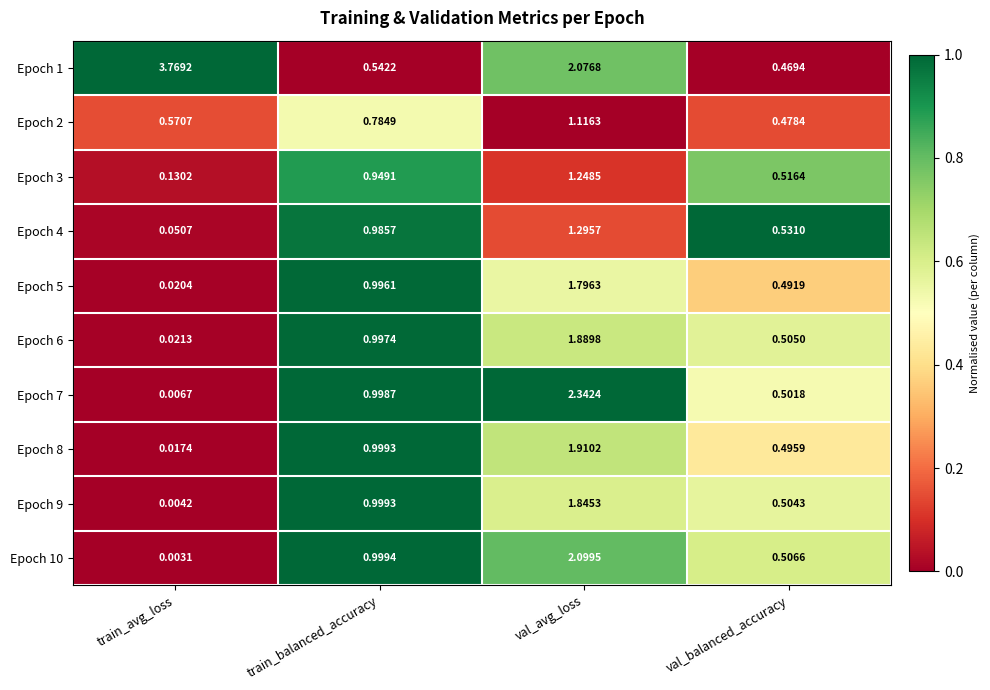

At which category is the sum across all series the highest?

val_avg_loss